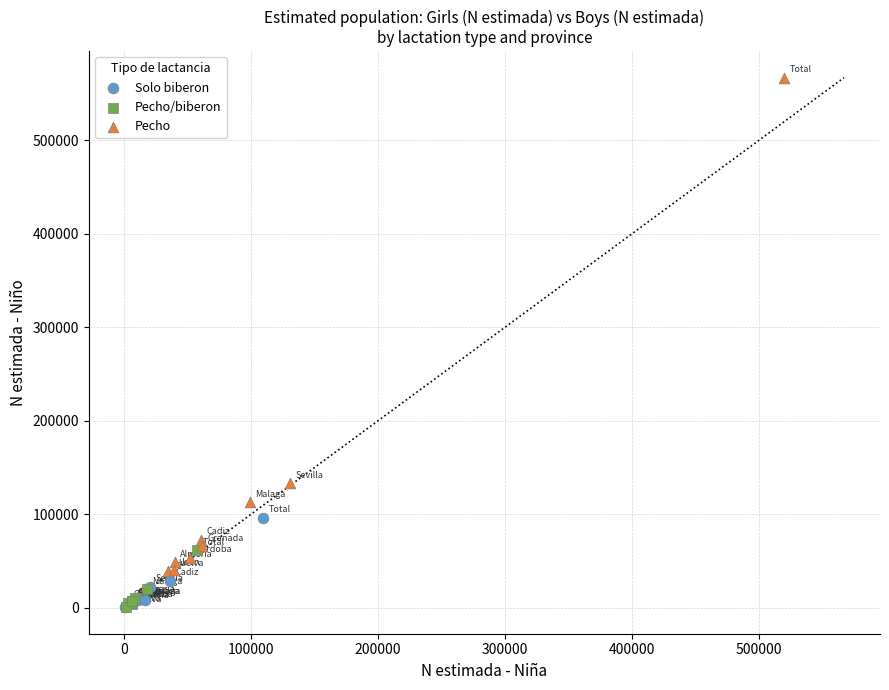

Which series contains the highest Y value?

Pecho